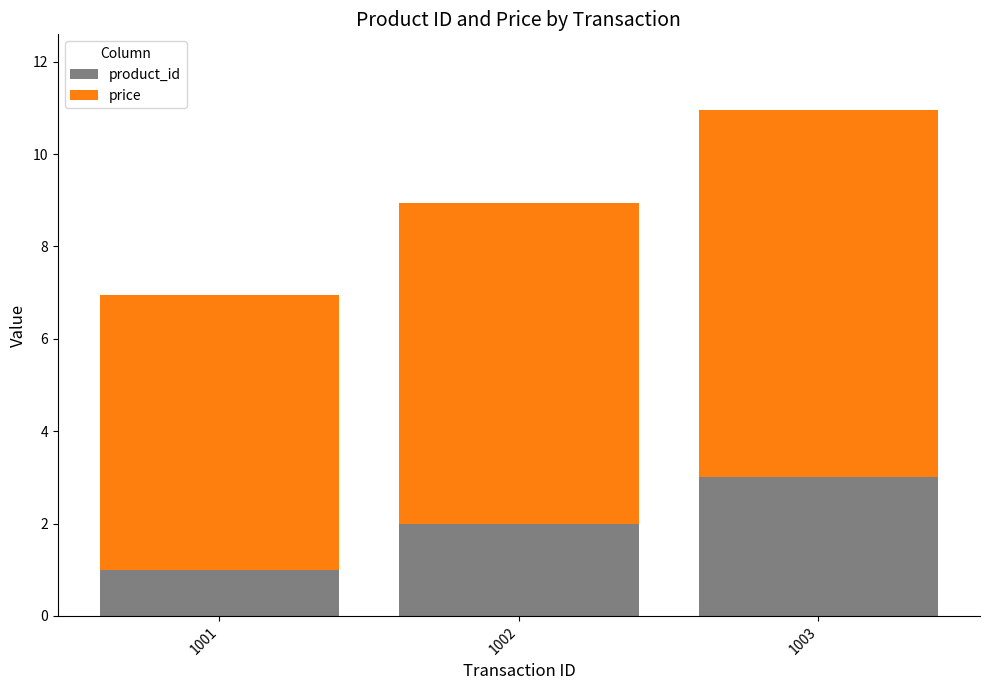

True or false: product_id has a value of 1.6 at 1001.

False